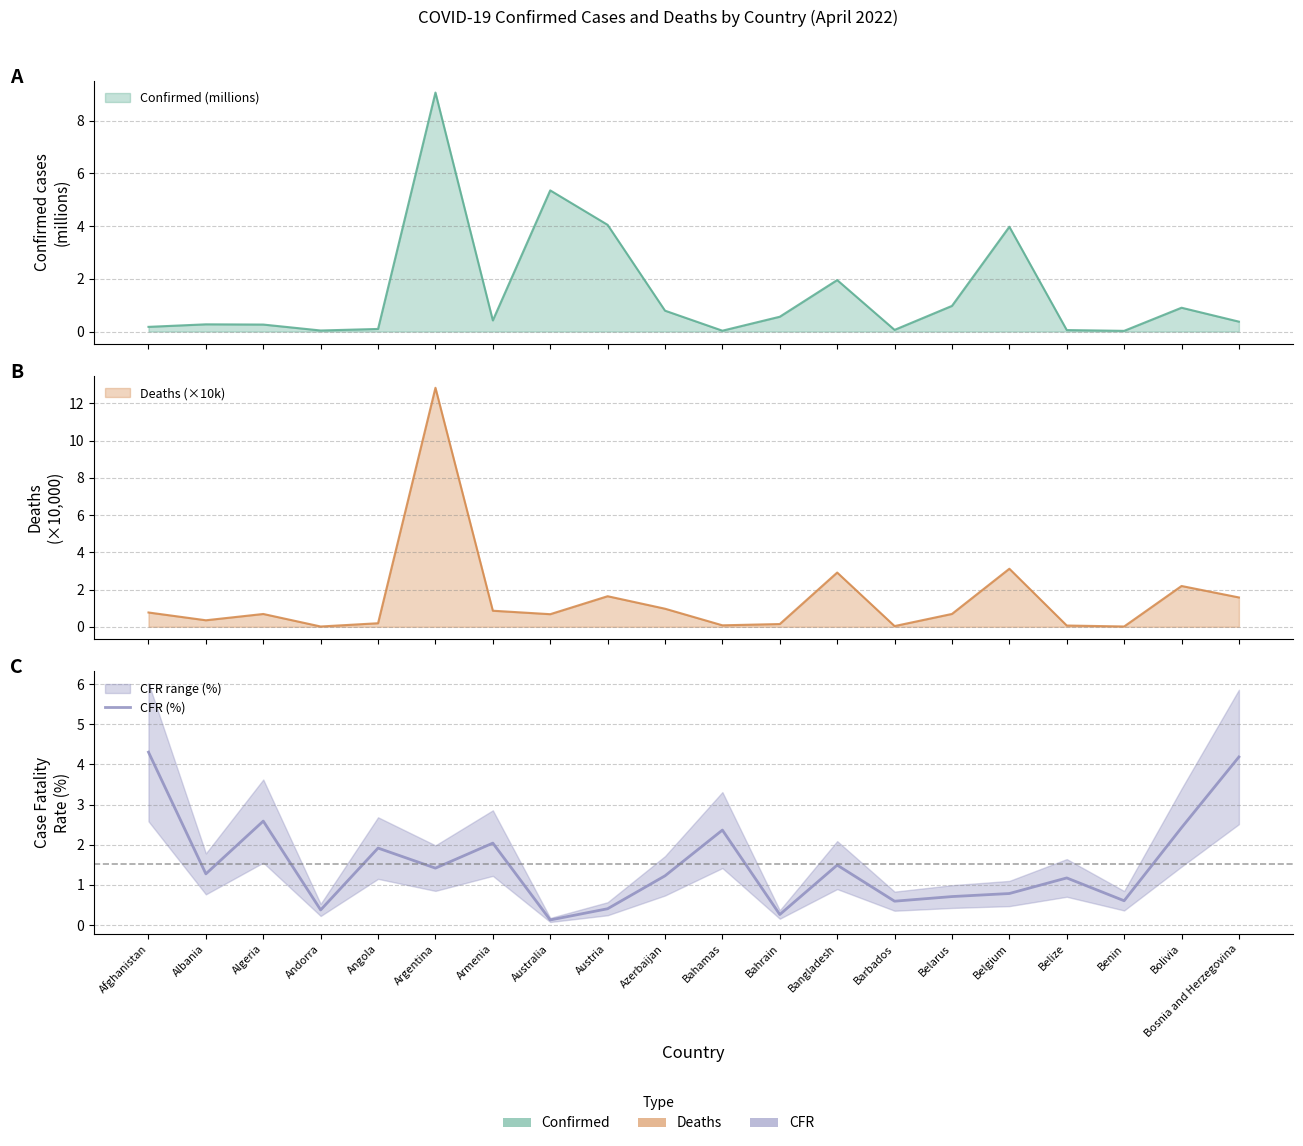

List the labels in order of value, largest first.

Afghanistan, Bosnia and Herzegovina, Algeria, Bolivia, Bahamas, Armenia, Angola, Bangladesh, Argentina, Albania, Azerbaijan, Belize, Belgium, Belarus, Benin, Barbados, Austria, Andorra, Bahrain, Australia